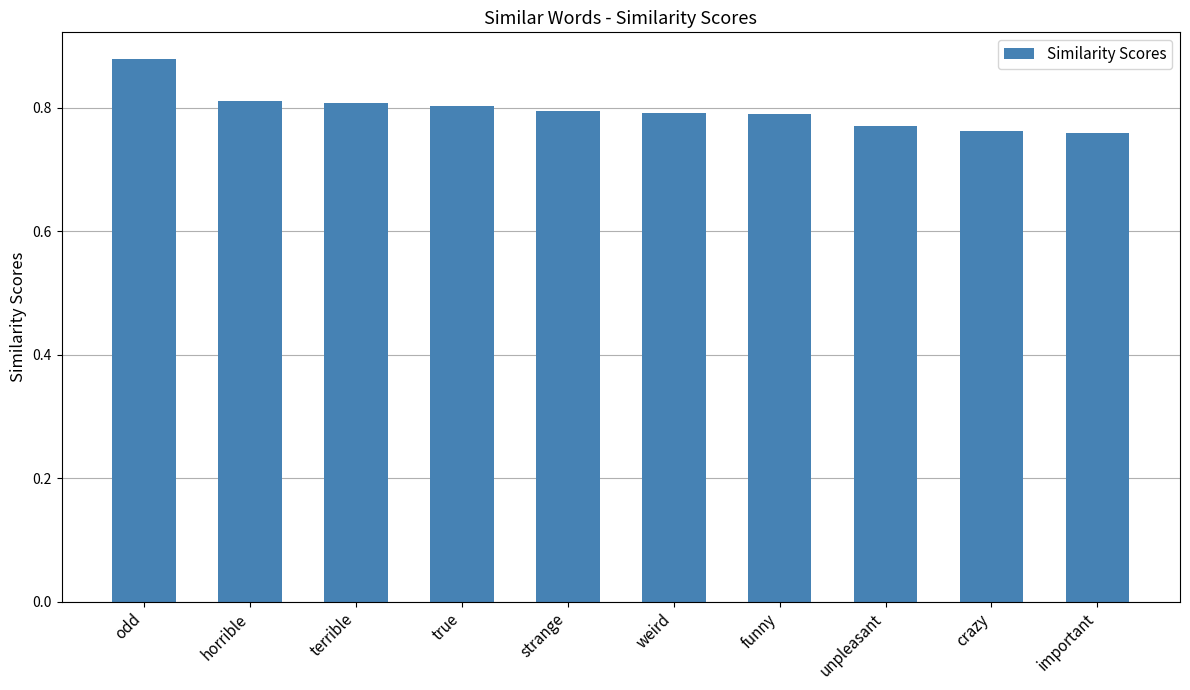

What is the label of the 4th bar from the left?

true